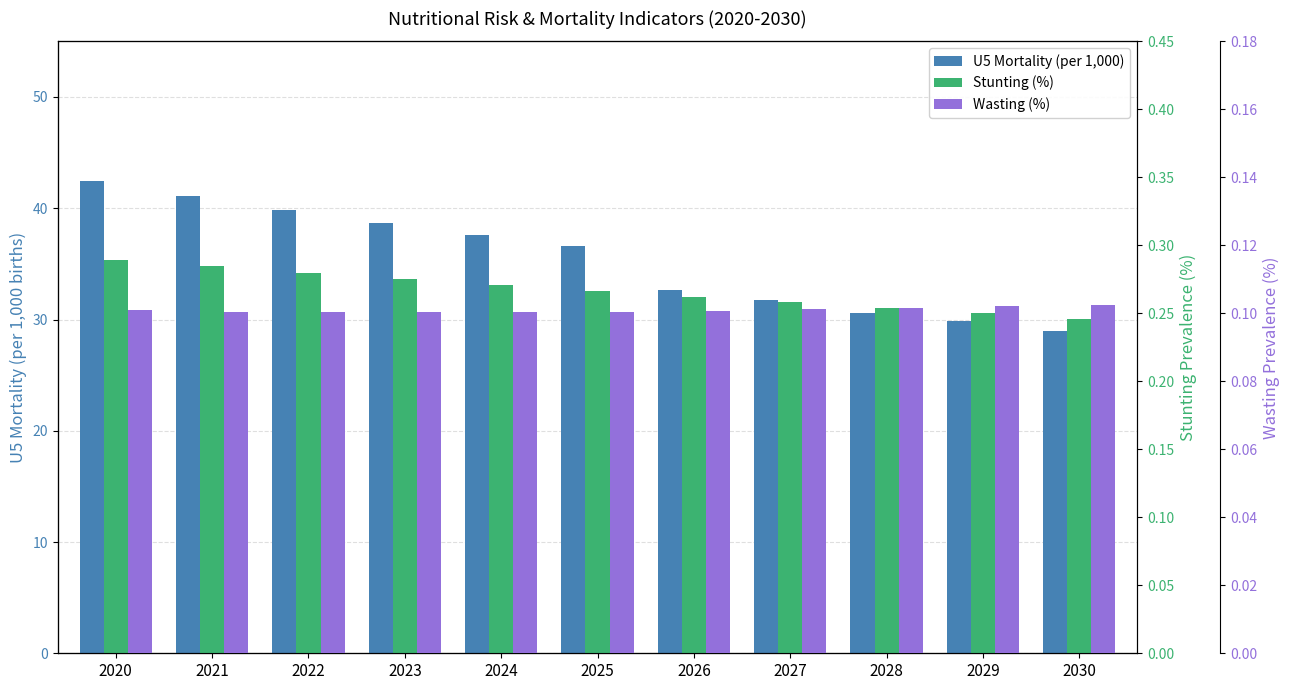

Which series has the widest spread of values?

U5 Mortality (per 1000)